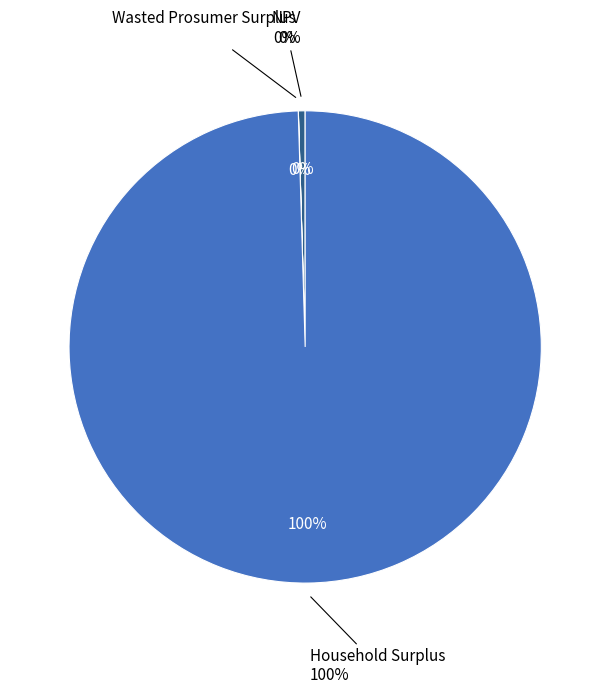

Rank the categories by value from lowest to highest.

Wasted Prosumer Surplus, NPV, Household Surplus